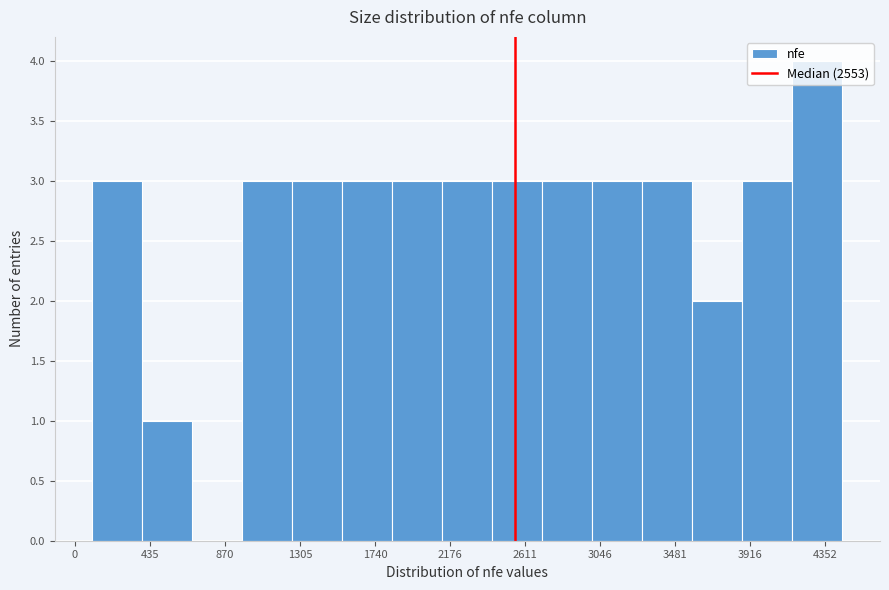

Reading left to right, transcribe this chart: for each bar, give the range it covers on the x-axis and its height. Neither the bar edges nor the heights are printed on the chart, so give them approximately, as read against the axes.

100 to 400: 3
400 to 700: 1
700 to 950: 0
950 to 1250: 3
1250 to 1550: 3
1550 to 1850: 3
1850 to 2150: 3
2150 to 2400: 3
2400 to 2700: 3
2700 to 3000: 3
3000 to 3300: 3
3300 to 3600: 3
3600 to 3850: 2
3850 to 4150: 3
4150 to 4450: 4